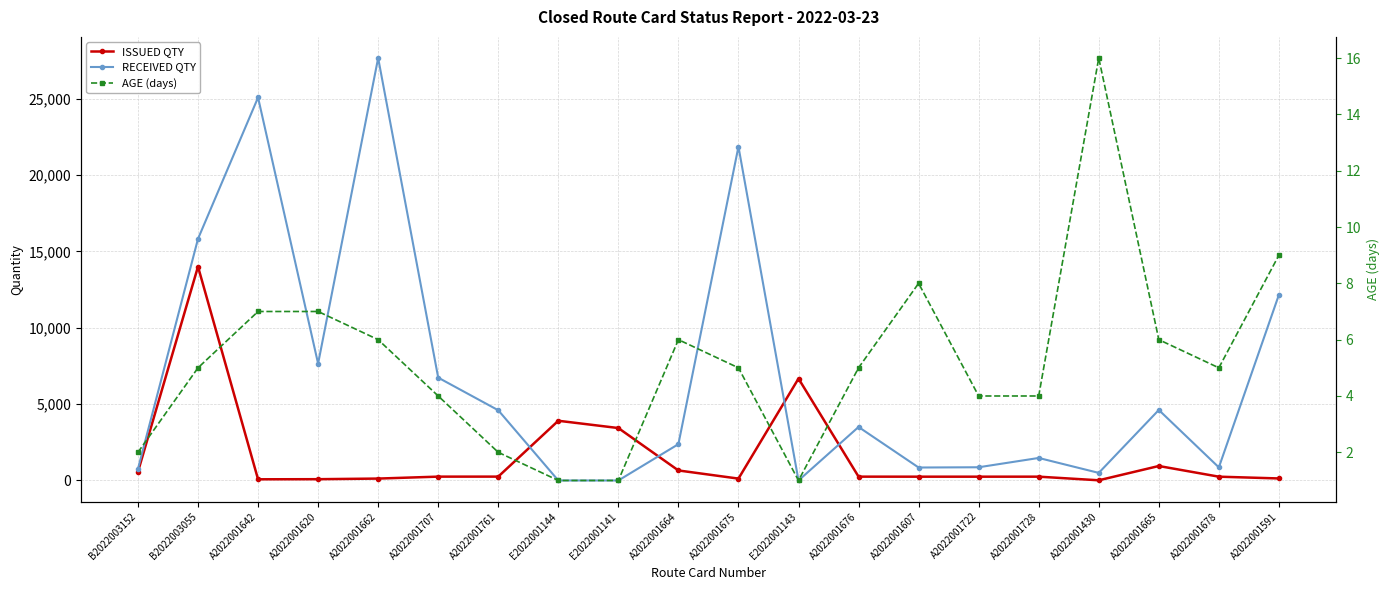

Read the ISSUED QTY value at A2022001676.

251.0